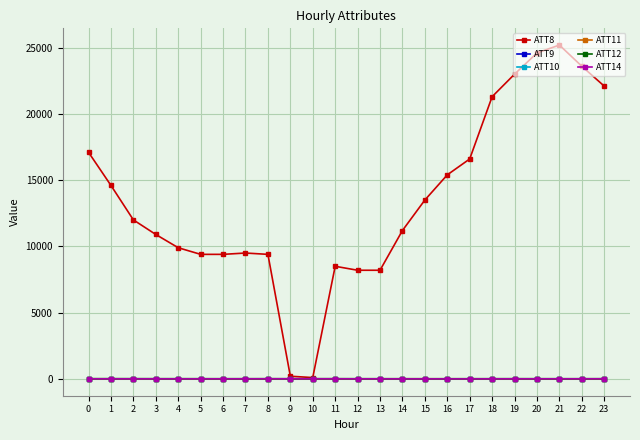

Is this an area chart (filled region under the line)?

No